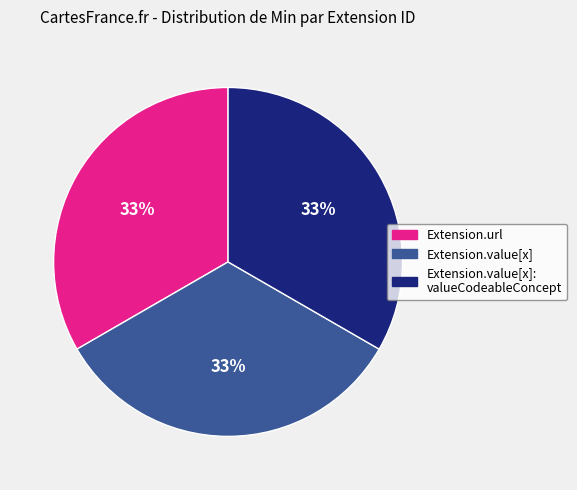

How many segments does this pie chart have?

3